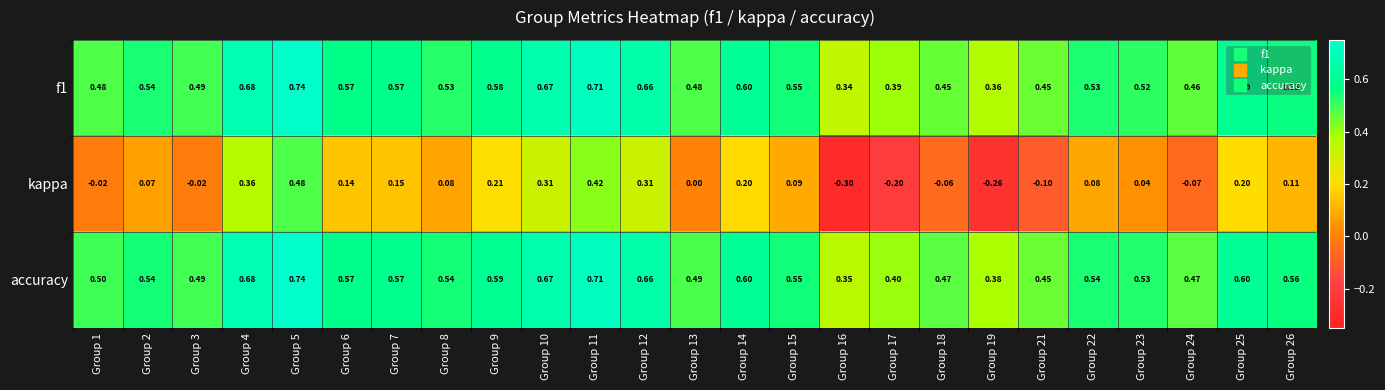

Which series has the largest range (max minus min)?

kappa